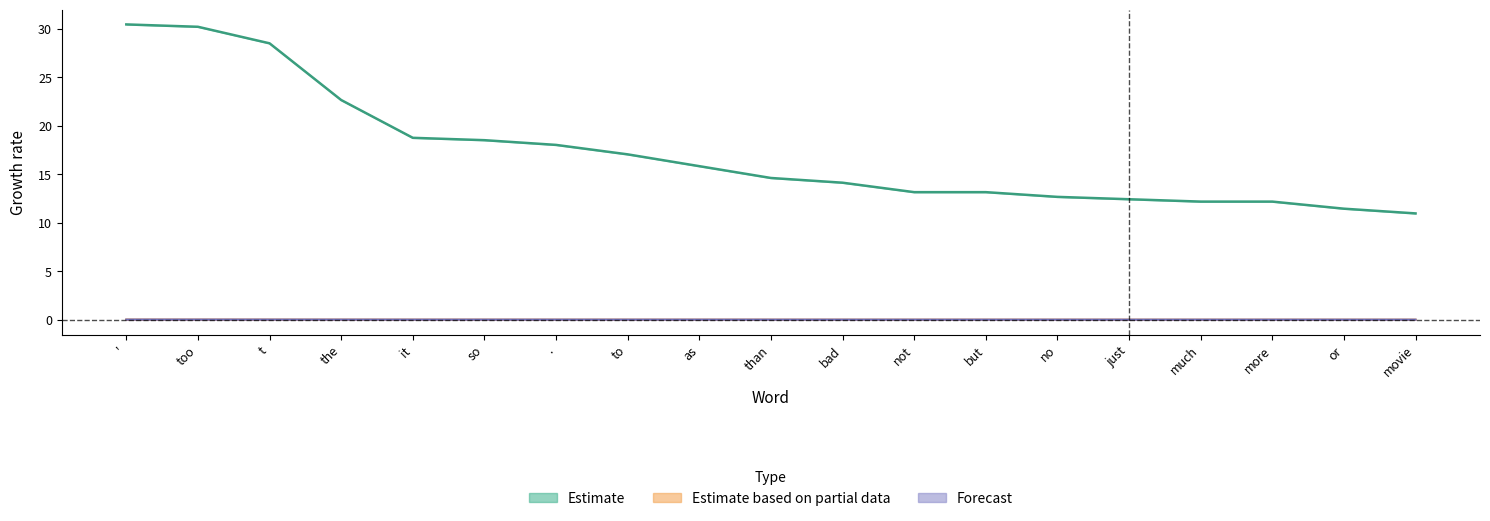

The value of total occurences at to is 0.0. True or false?

False